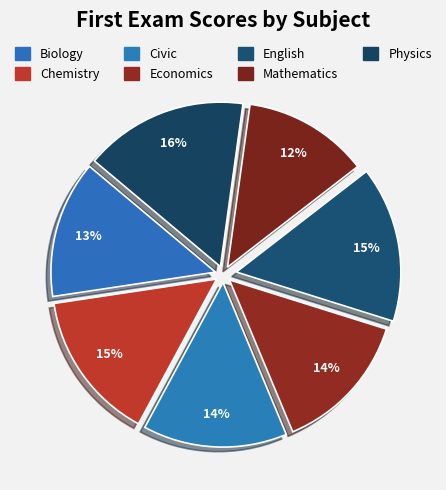

Rank the categories by value from lowest to highest.

Mathematics, Biology, Economics, Civic, Chemistry, English, Physics